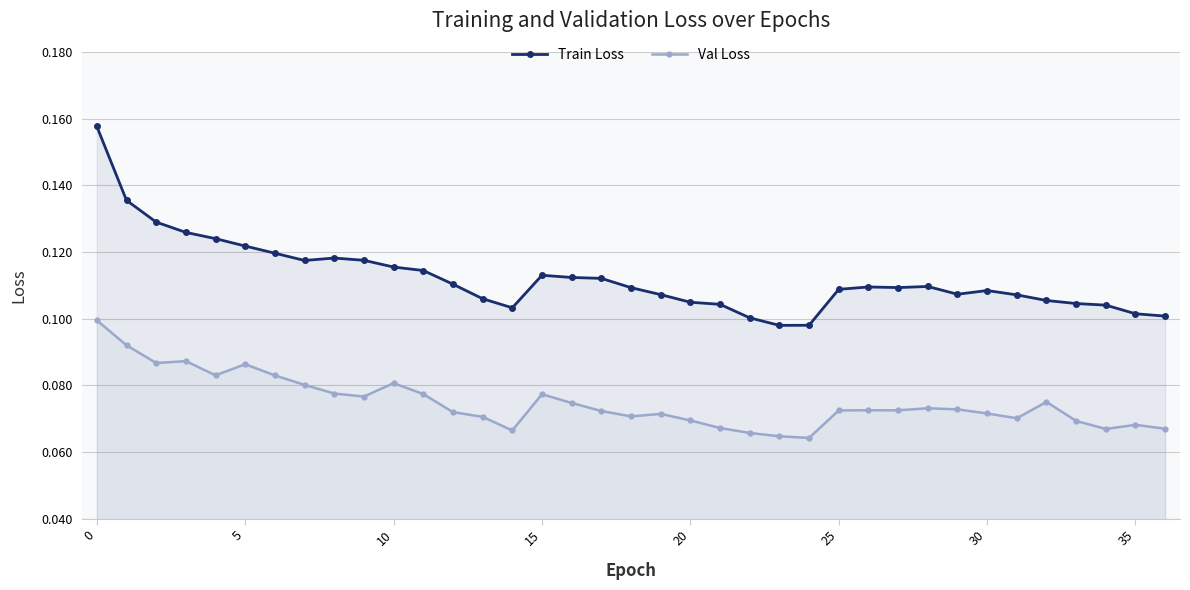

What is the sum of all Train Loss values?

4.2